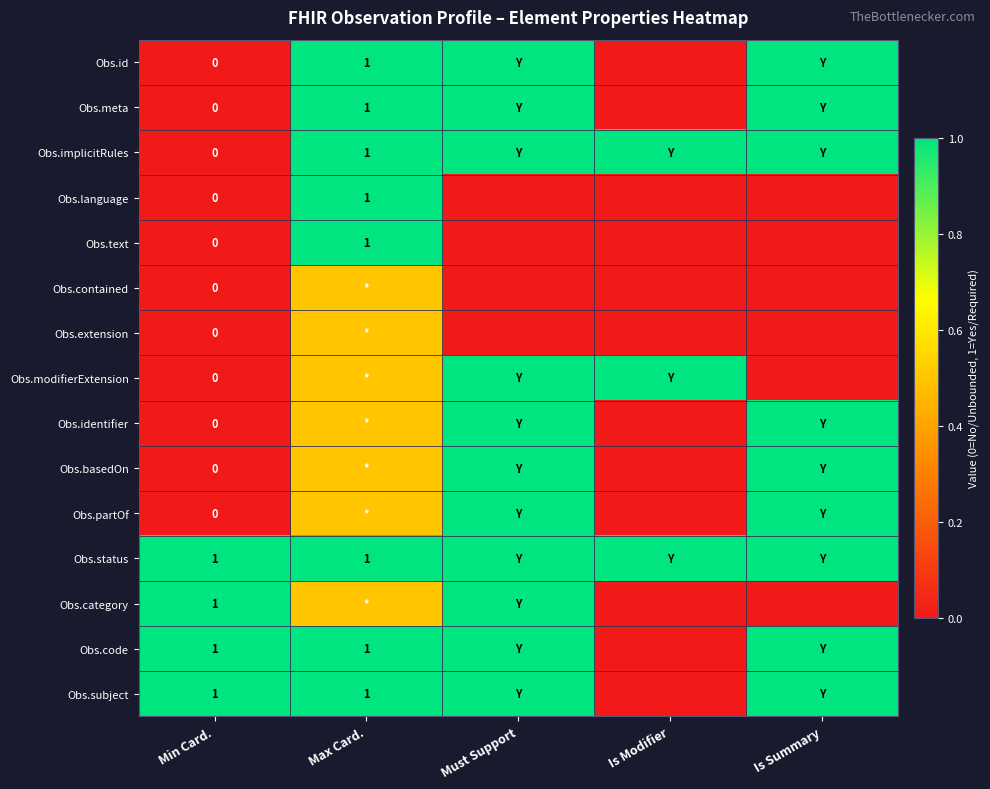

What is the total value across all series at Min Card.?

4.0